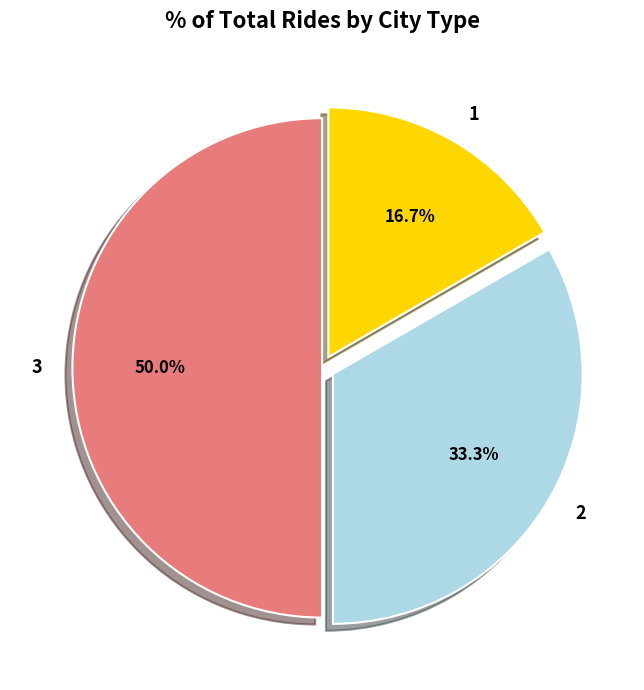

Count the number of slices in the pie.

3